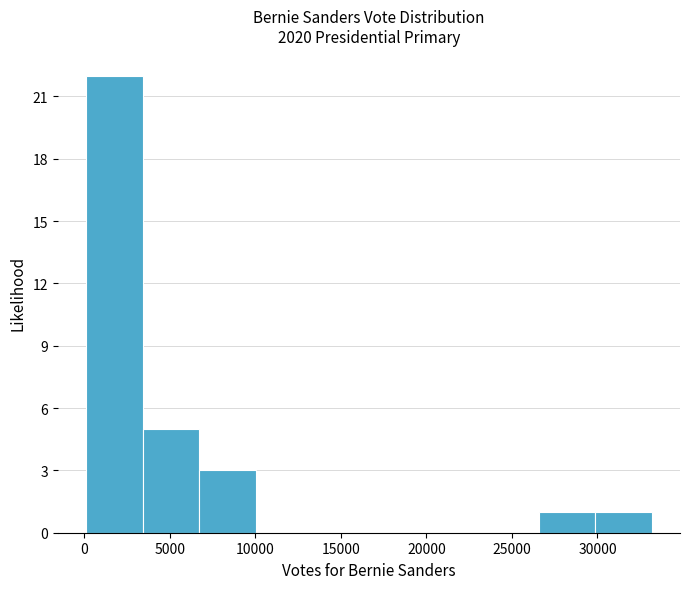

Reading left to right, list every bar in this chart as the range it spans on the x-axis followed by its height. Neither the bar edges nor the heights are printed on the chart, so give them approximately, as read against the axes.

0 to 3500: 22
3500 to 6500: 5
6500 to 10000: 3
10000 to 13500: 0
13500 to 16500: 0
16500 to 20000: 0
20000 to 23500: 0
23500 to 26500: 0
26500 to 30000: 1
30000 to 33000: 1